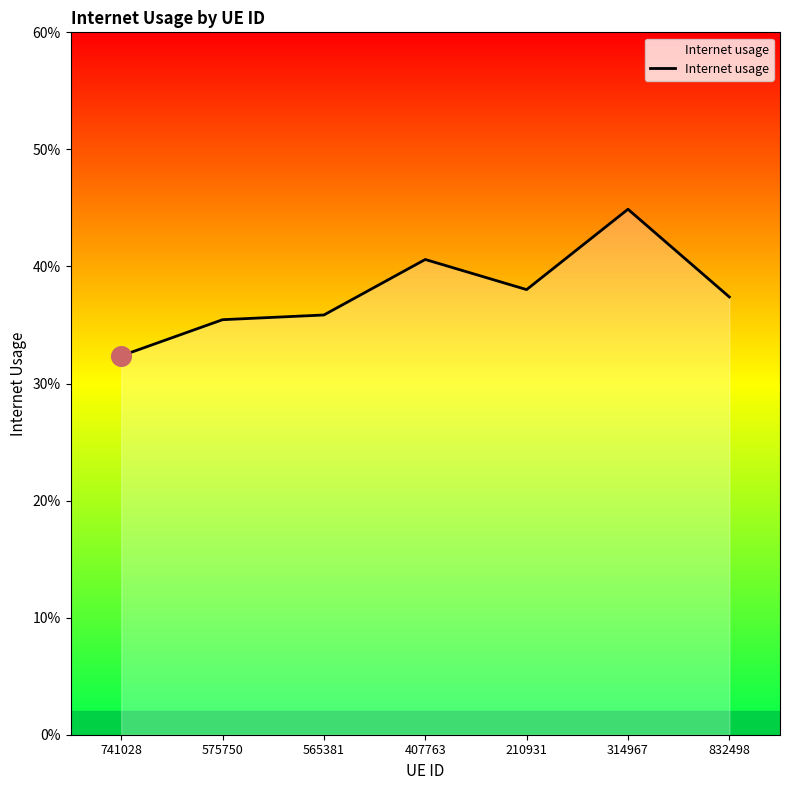

What is the change in value from 314967 to 832498?

-0.1